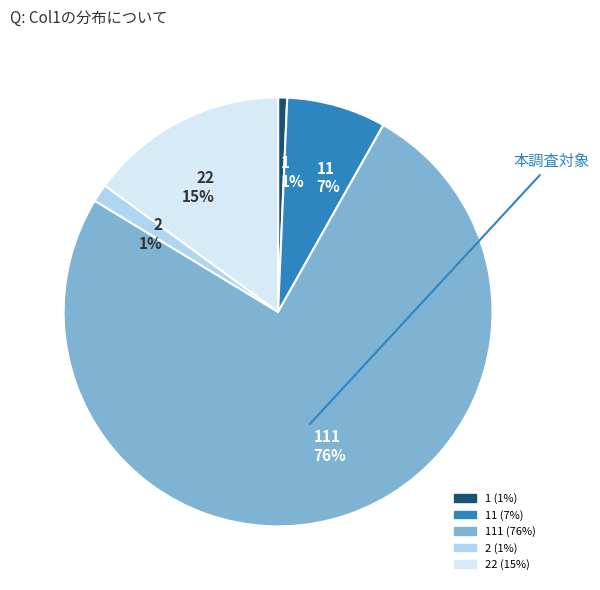

To the nearest percent, what percentage of the pie is 2 1%?

1%